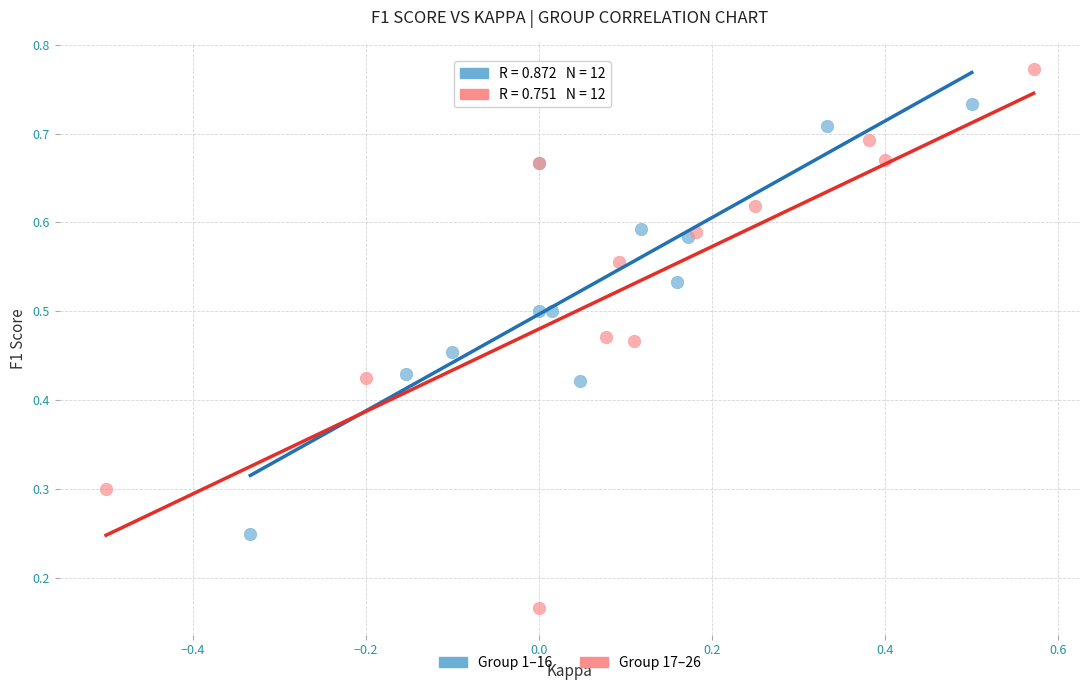

Which series reaches the maximum Y coordinate?

Group 17–26